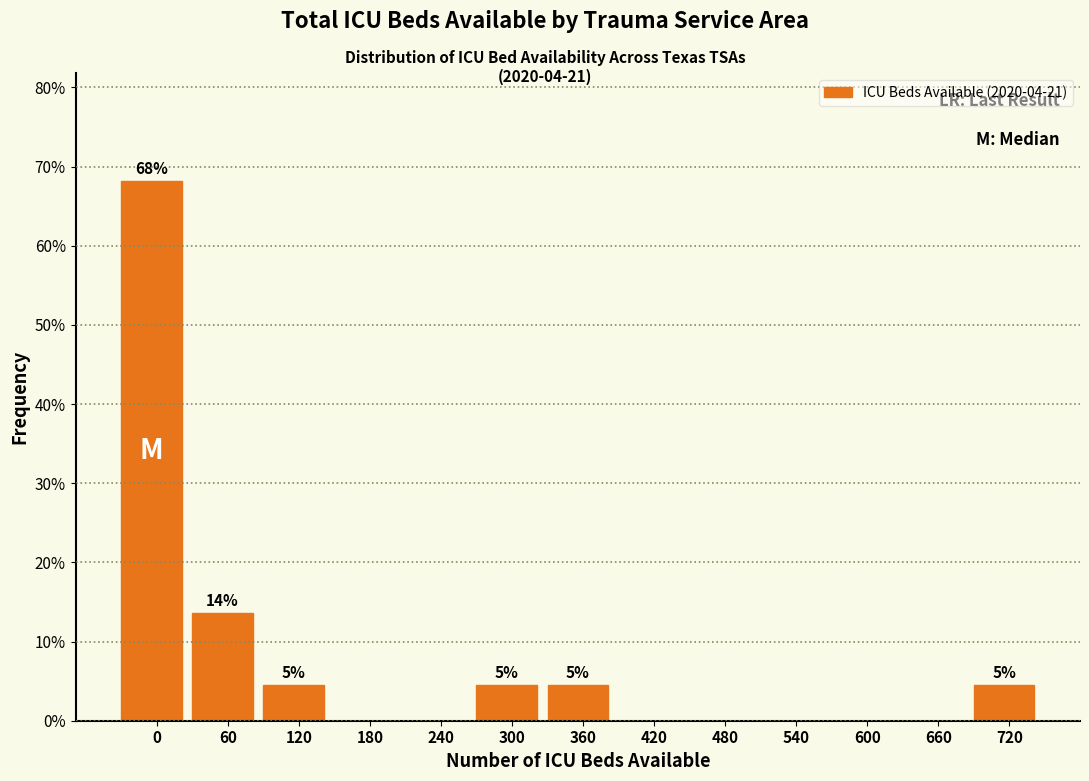

Reading left to right, transcribe all the data shown in this chart.

0=68.2	60=13.6	120=4.5	180=0.0	240=0.0	300=4.5	360=4.5	420=0.0	480=0.0	540=0.0	600=0.0	660=0.0	720=4.5